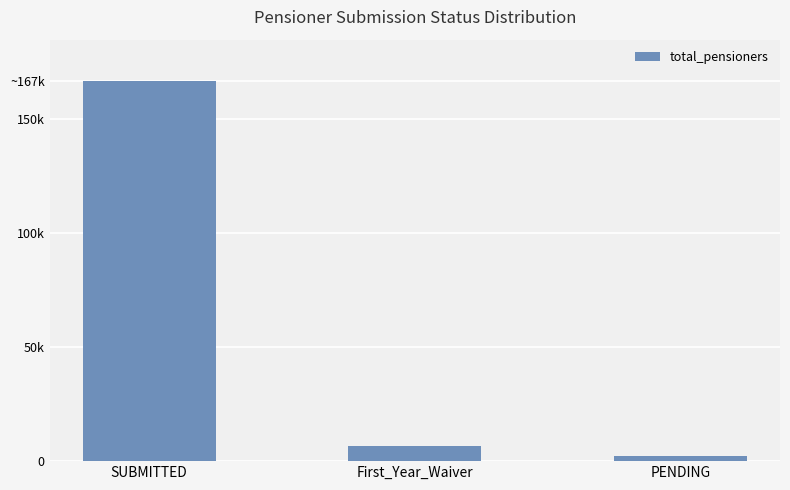

Reading left to right, transcribe all the data shown in this chart.

SUBMITTED=166905	First_Year_Waiver=6858	PENDING=2430